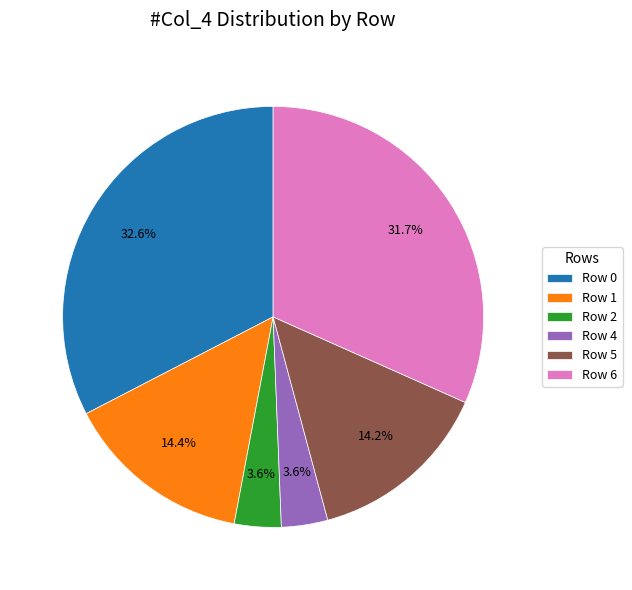

To the nearest percent, what portion does Row 6 represent?

32%